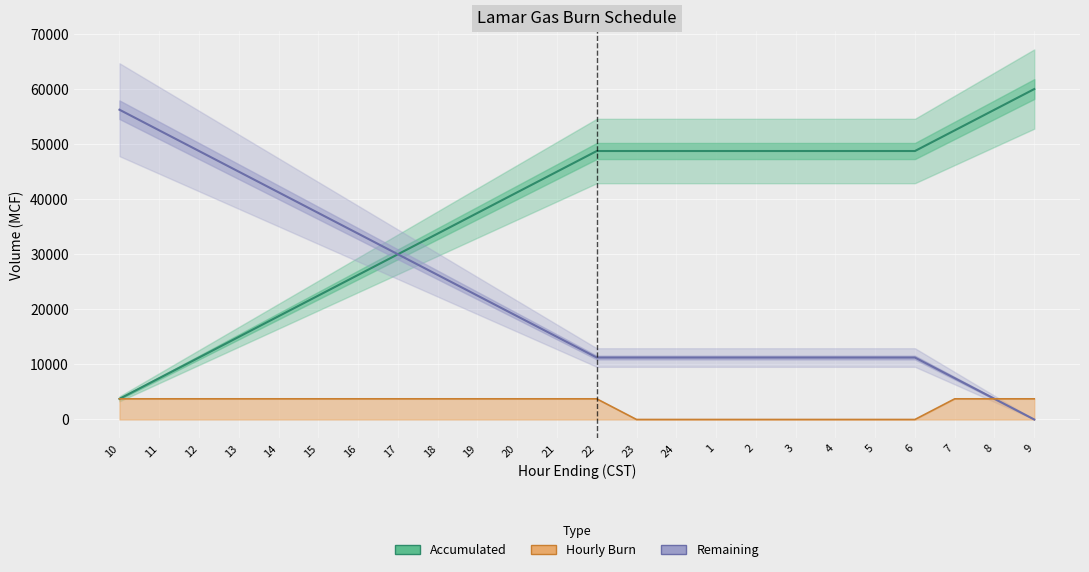

What is the difference between the Accumulated values at 11 and 17?

22500